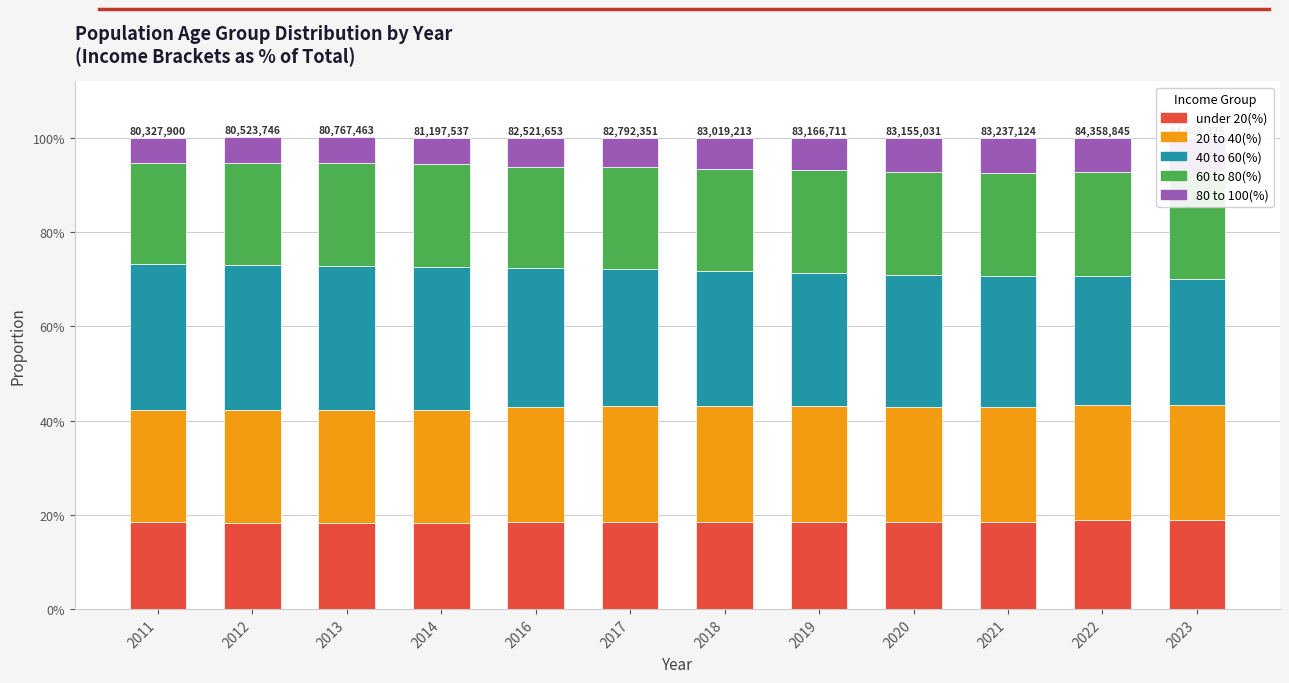

True or false: 20 to 40(%) has a value of 0.2 at 2014.

True